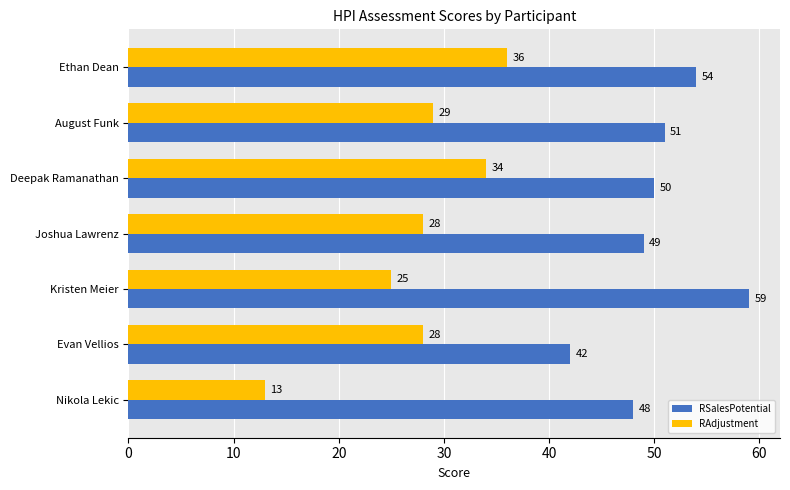

Rank the series by their average value, from lowest to highest.

RAdjustment, RSalesPotential